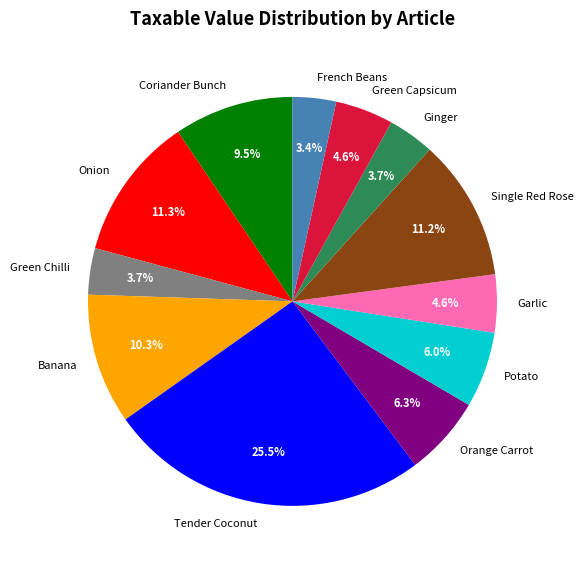

Between Garlic and Potato, which is larger?

Potato